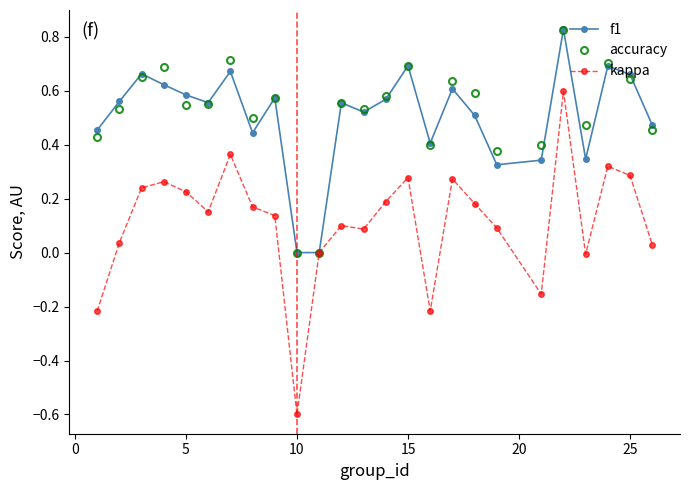

In f1, how many points are higher than both neighbors (excluding endpoints)?

8